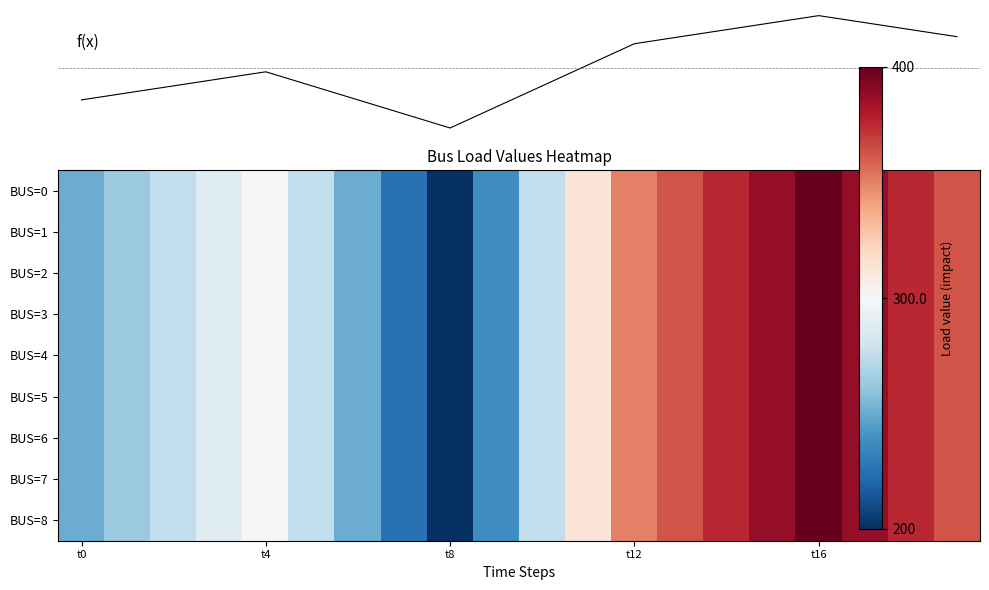

Which series has the largest total across all categories?

f(x)